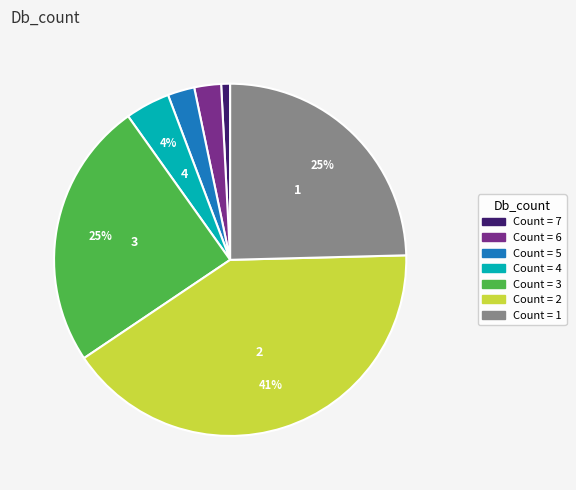

To the nearest percent, what is the average slice percentage?

14%